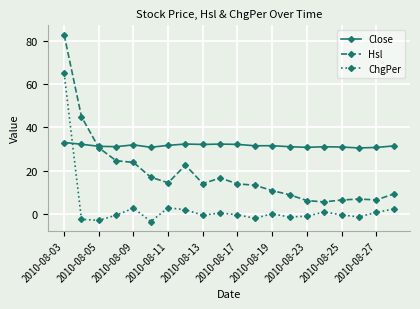

What is the maximum value shown in the chart?

82.8